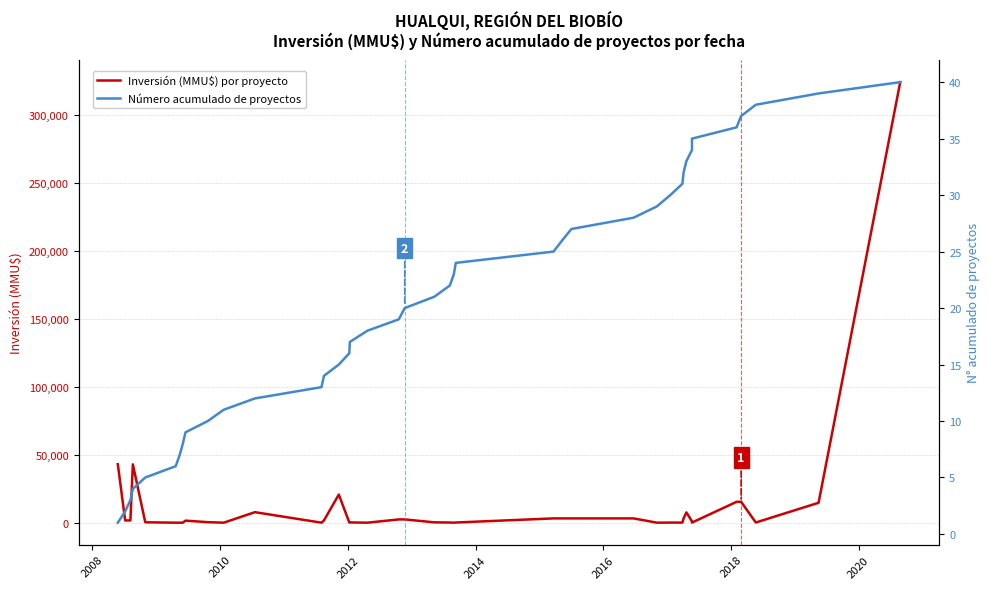

What is the difference between the maximum and minimum values in the Número acumulado de proyectos series?

39